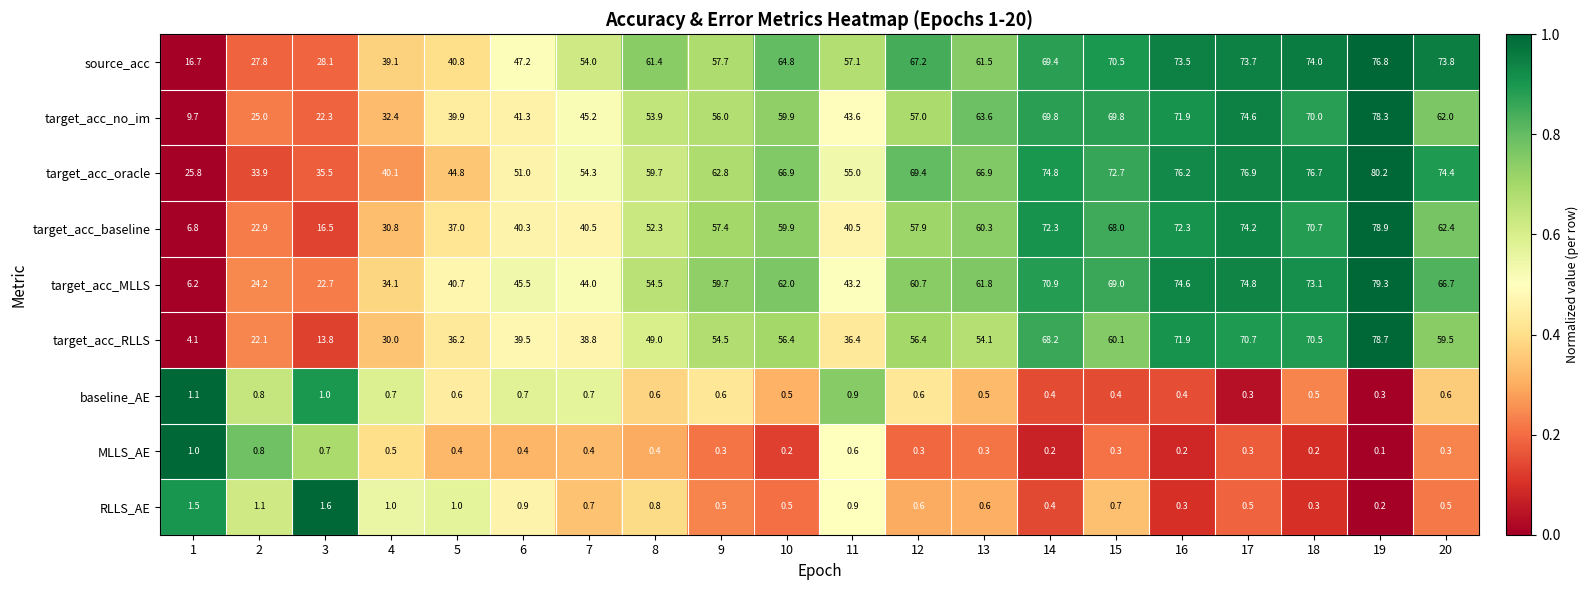

What is the spread (max minus min) of values at 13?

66.6